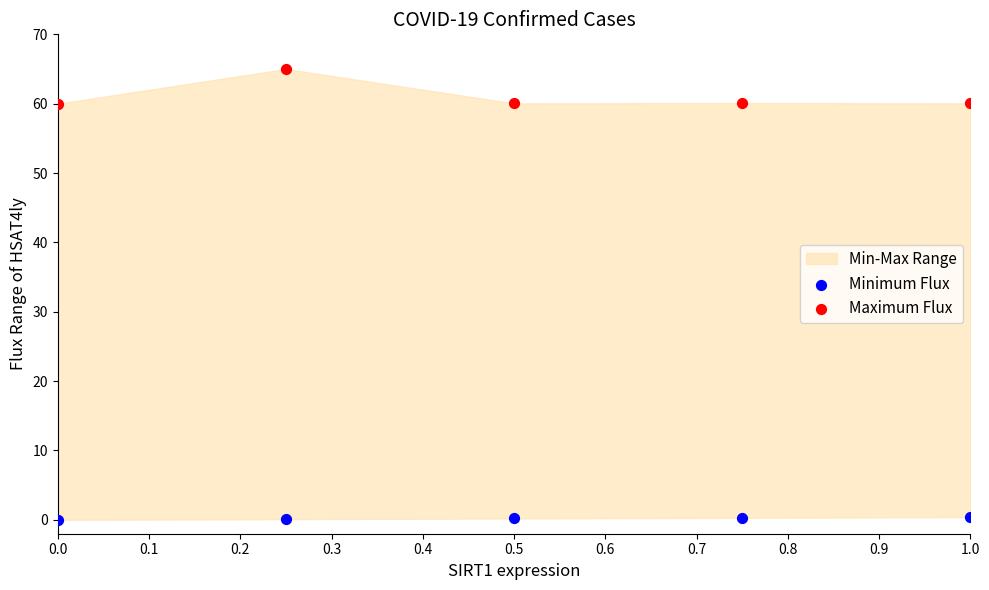

Across all data points, what is the average Y value?

30.6